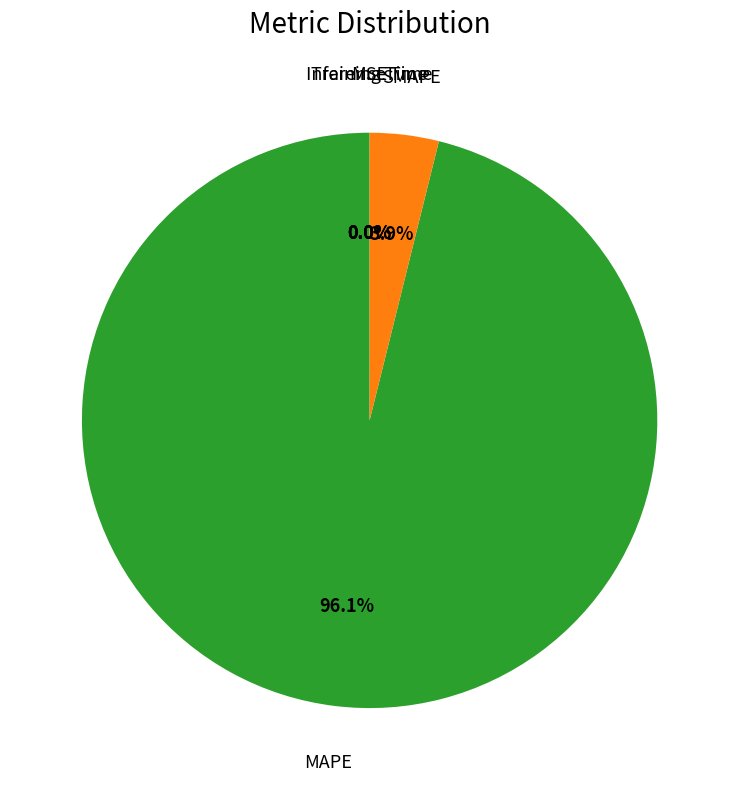

Does MAPE represent more than half of the total?

Yes